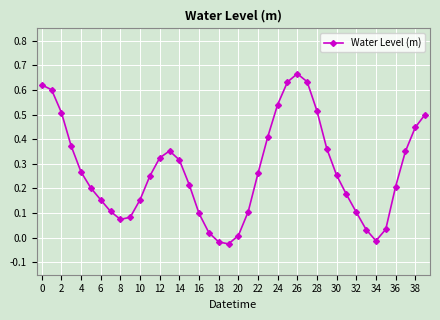

What is the sum of all values?

10.9